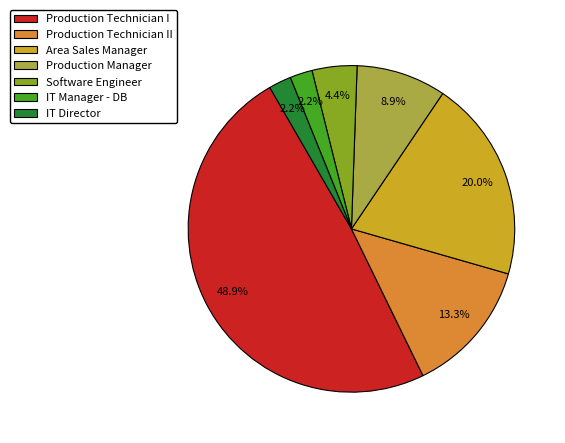

To the nearest percent, what is the combined percentage of IT Director and Production Technician II?

16%